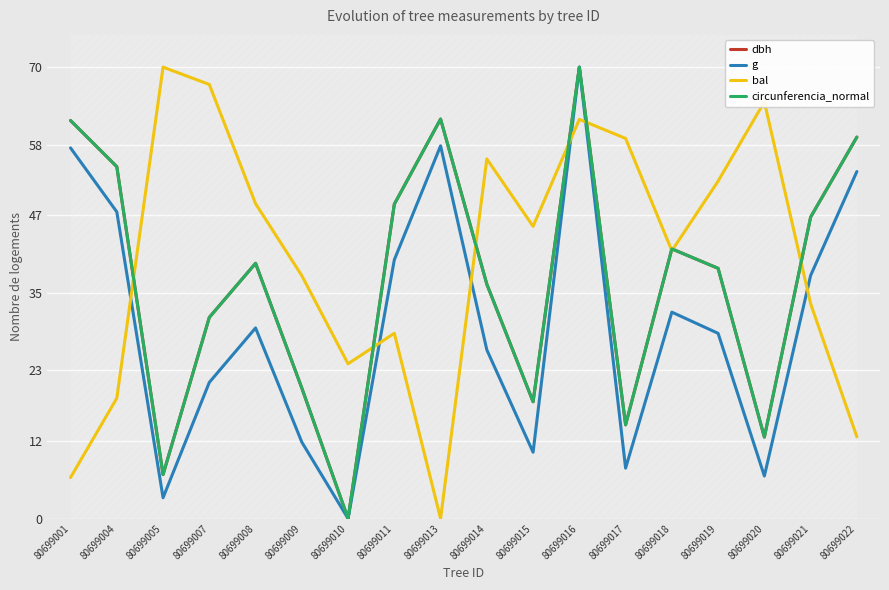

What is the highest value of the bal series?

70.0